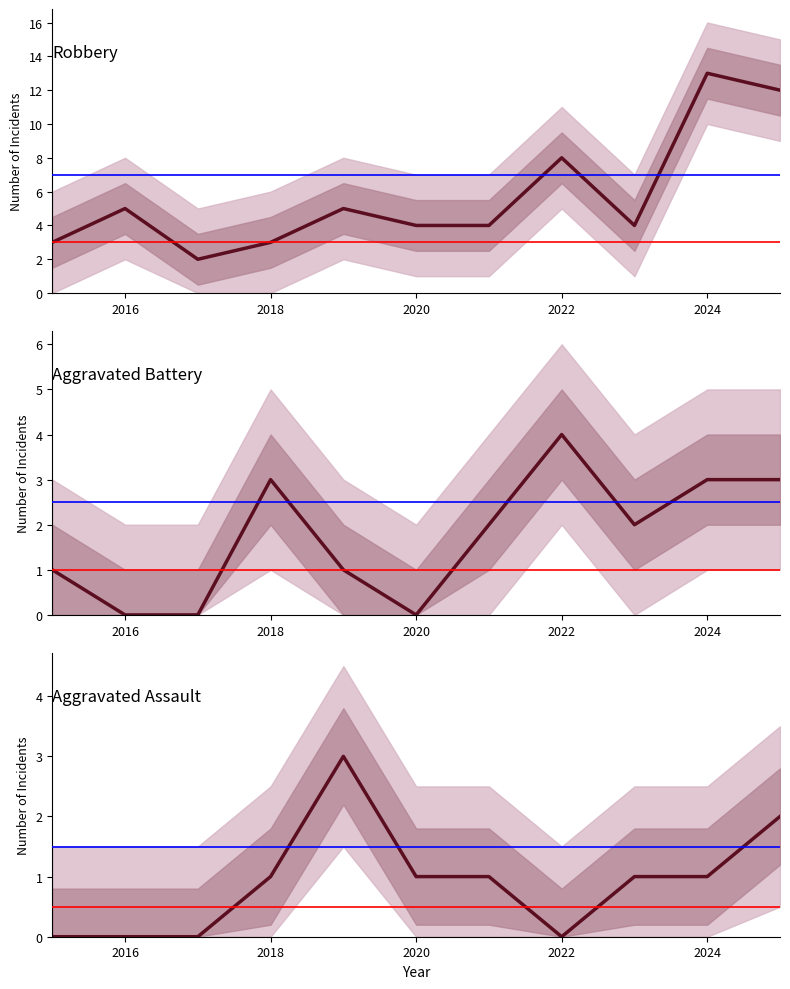

Rank the series by their maximum value, from highest to lowest.

Robbery, Aggravated Battery, Aggravated Assault